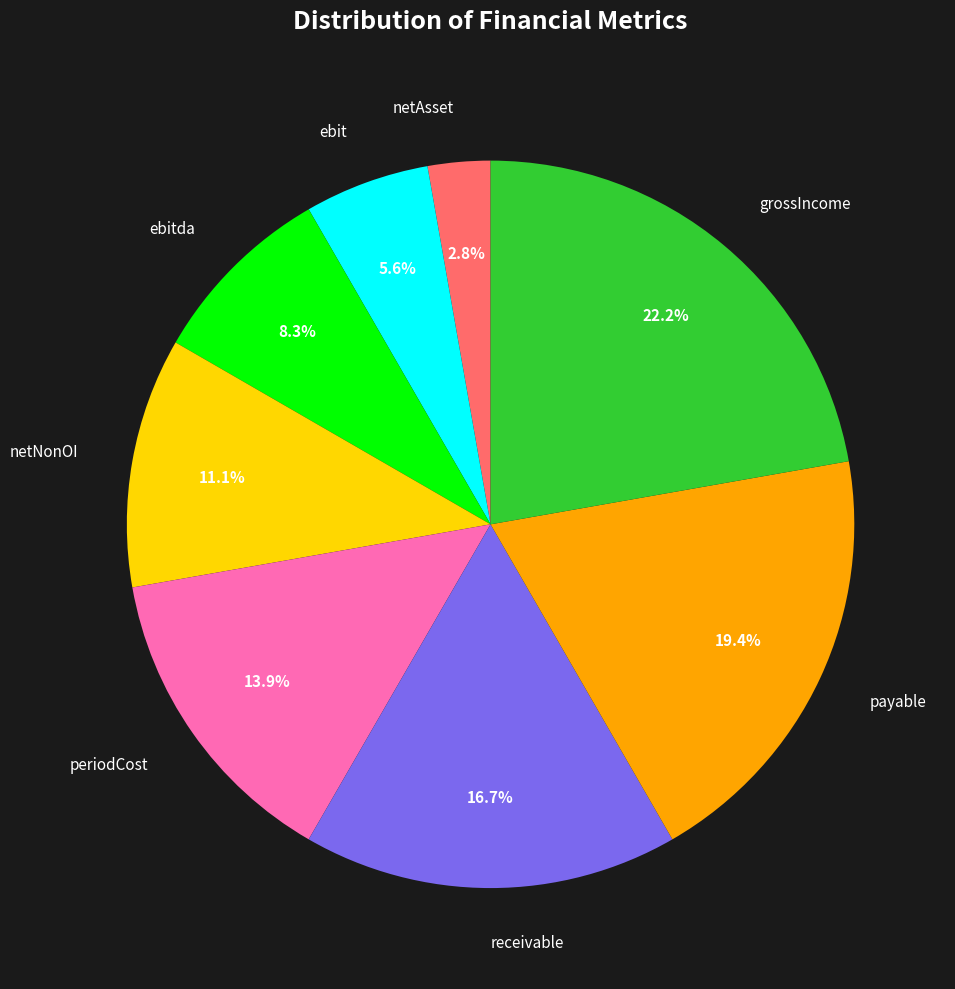

What is the total percentage of receivable and netNonOI?

27.8%